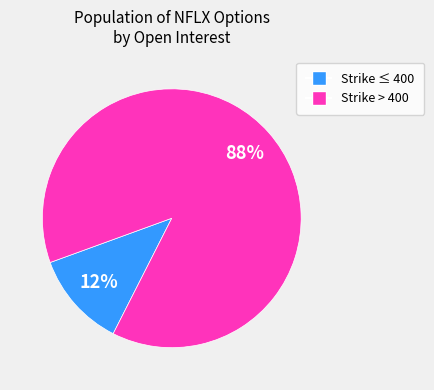

Is there a majority slice in this chart?

Yes